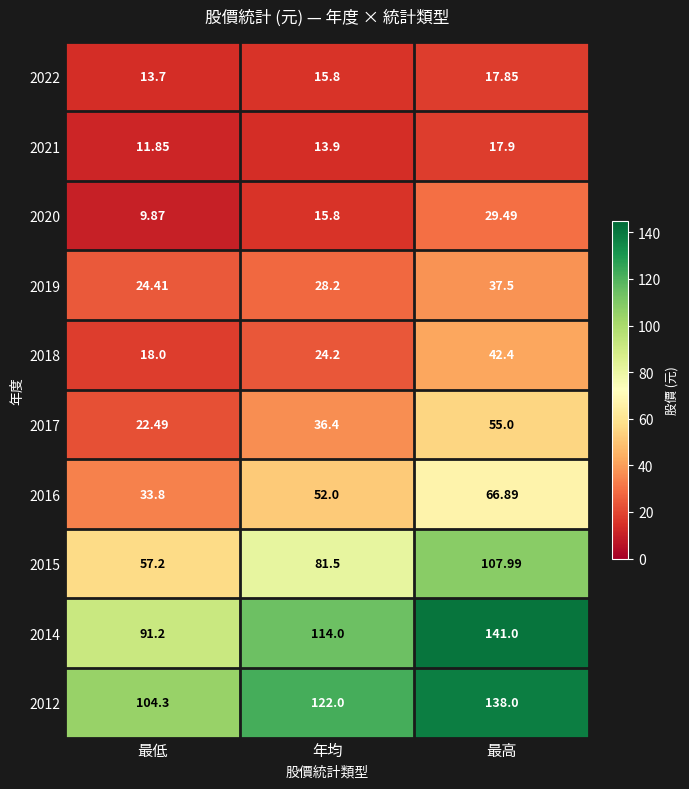

Where is 2015 nearest to the value 82?

年均